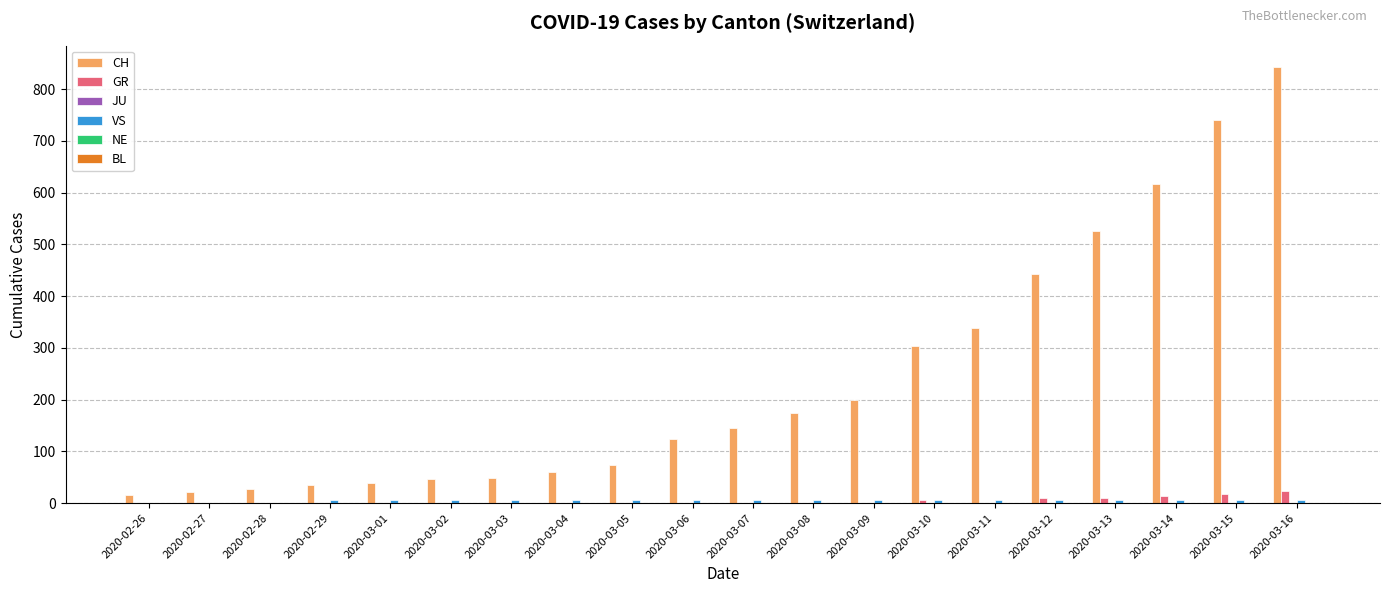

The value of GR at 2020-03-02 is 0. True or false?

True